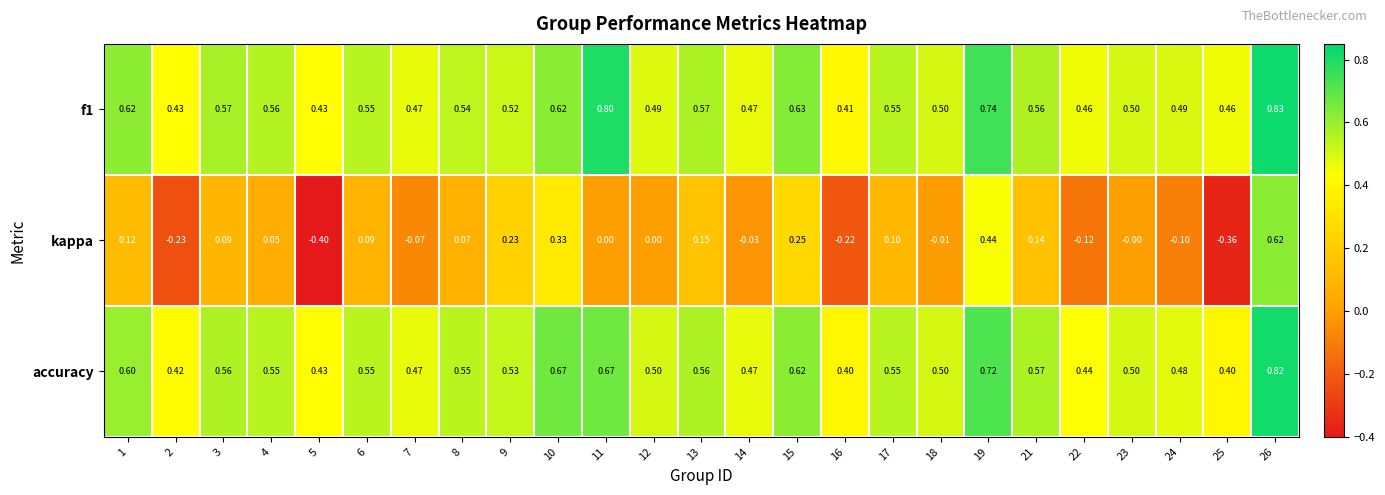

Which series has the widest spread of values?

kappa